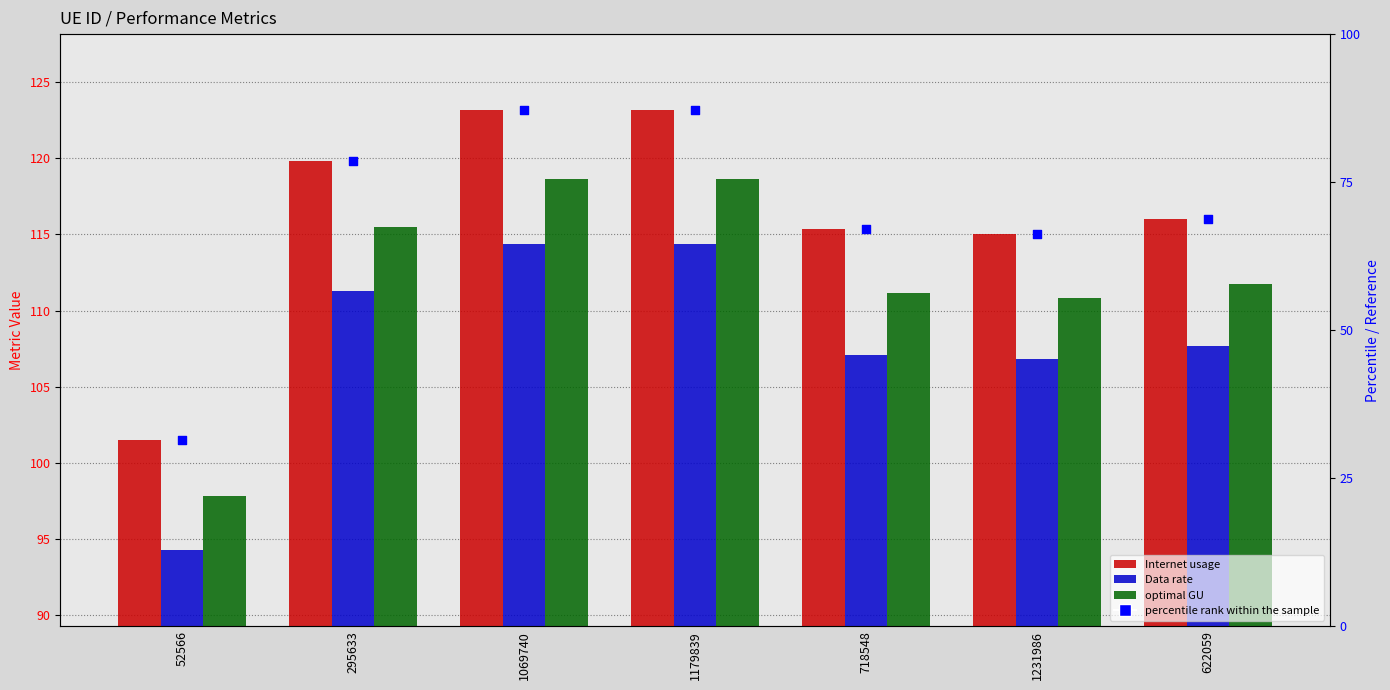

What are all the series names shown in the legend?

Internet usage, Data rate, optimal GU, percentile rank within the sample